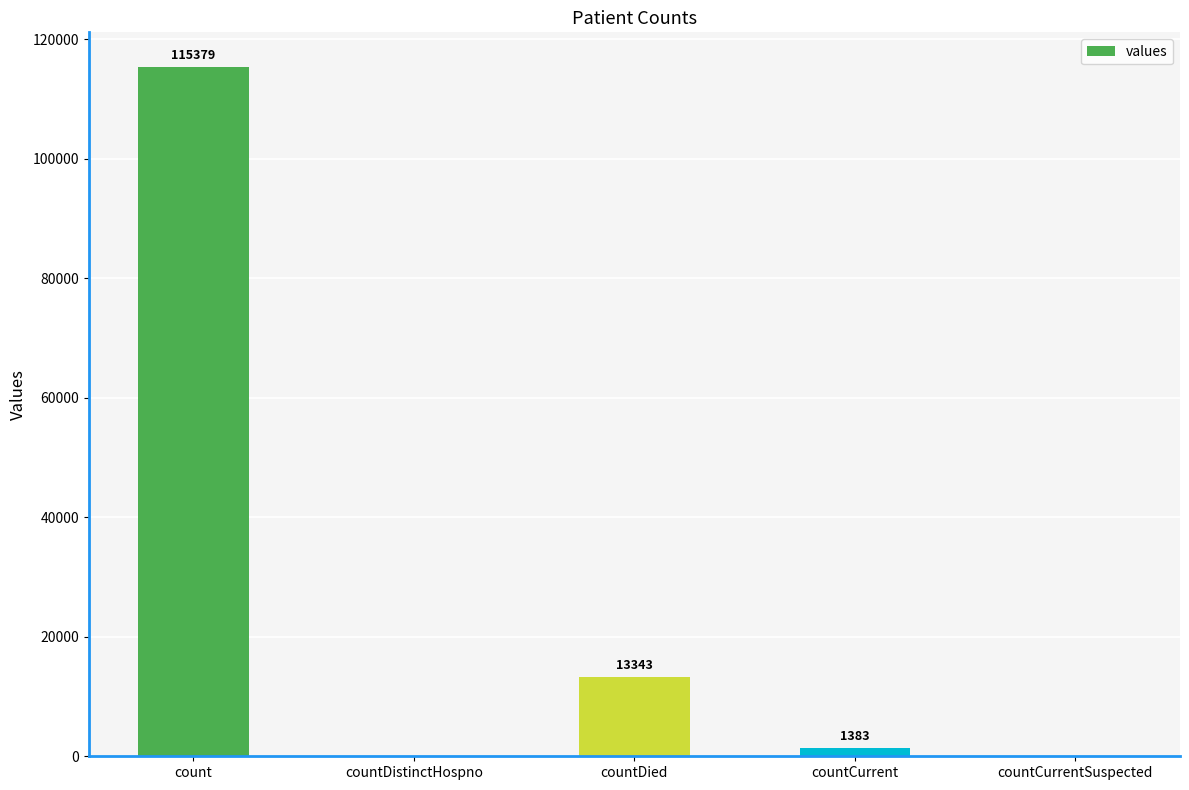

Reading right to left, transcribe all the data shown in this chart.

0	1383	13343	0	115379